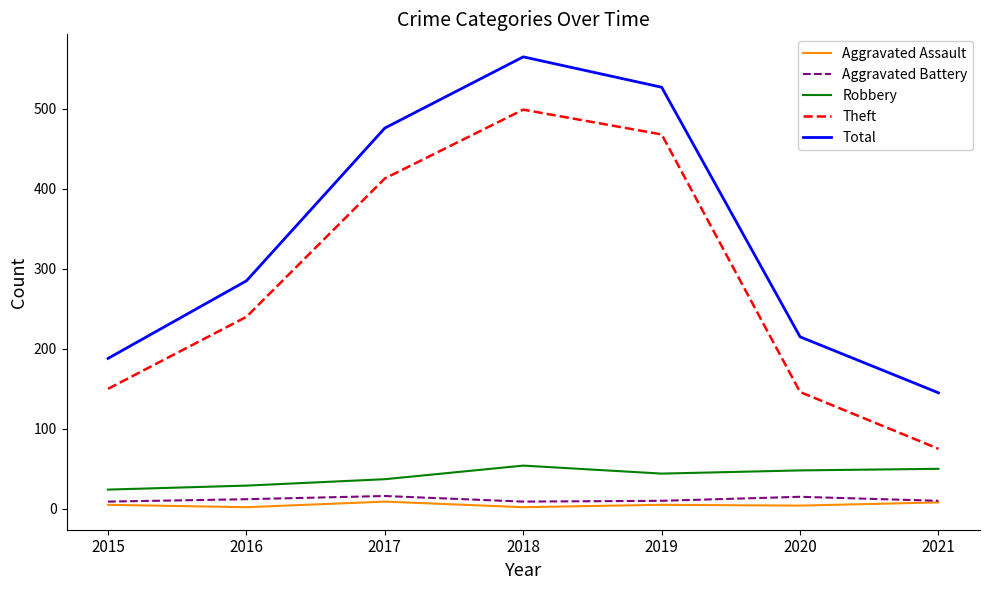

True or false: Total and Theft cross at least once.

False